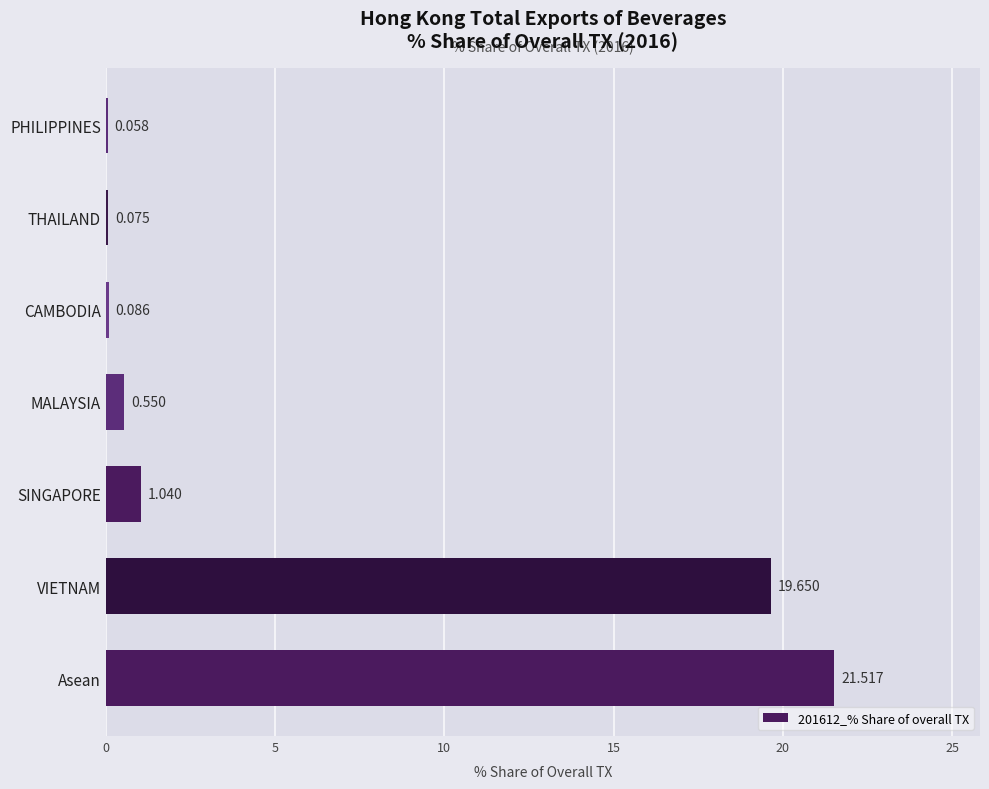

Where is the data nearest to the value 10?

SINGAPORE